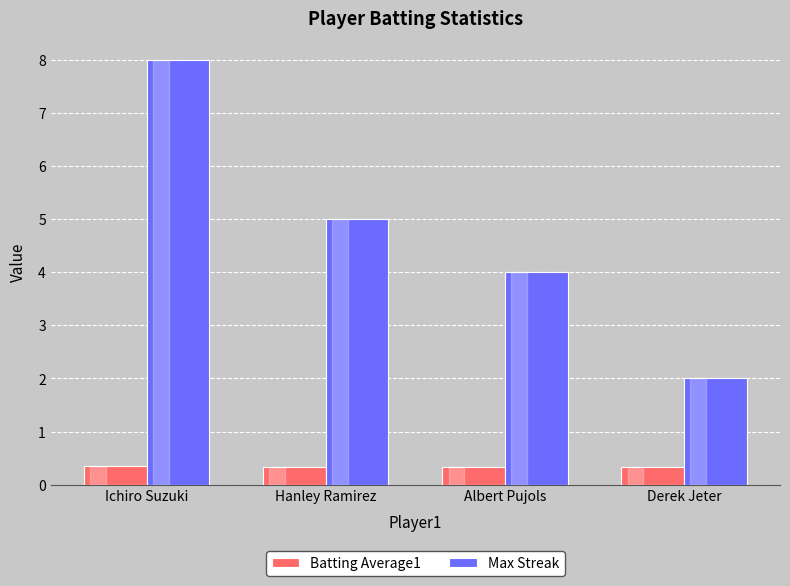

The value of Batting Average1 at Hanley Ramirez is 0.3. True or false?

True